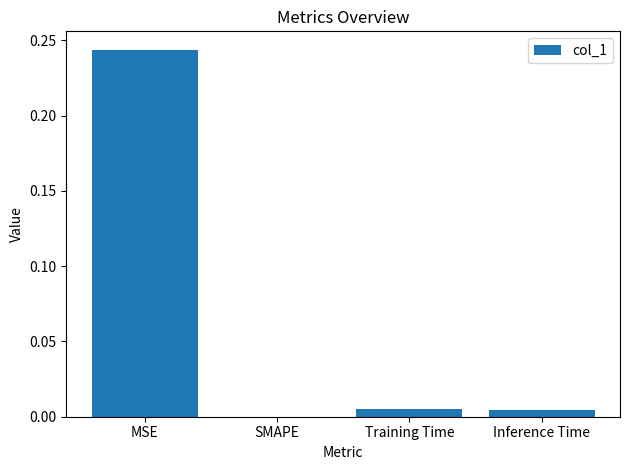

What is the sum of all values?

0.3